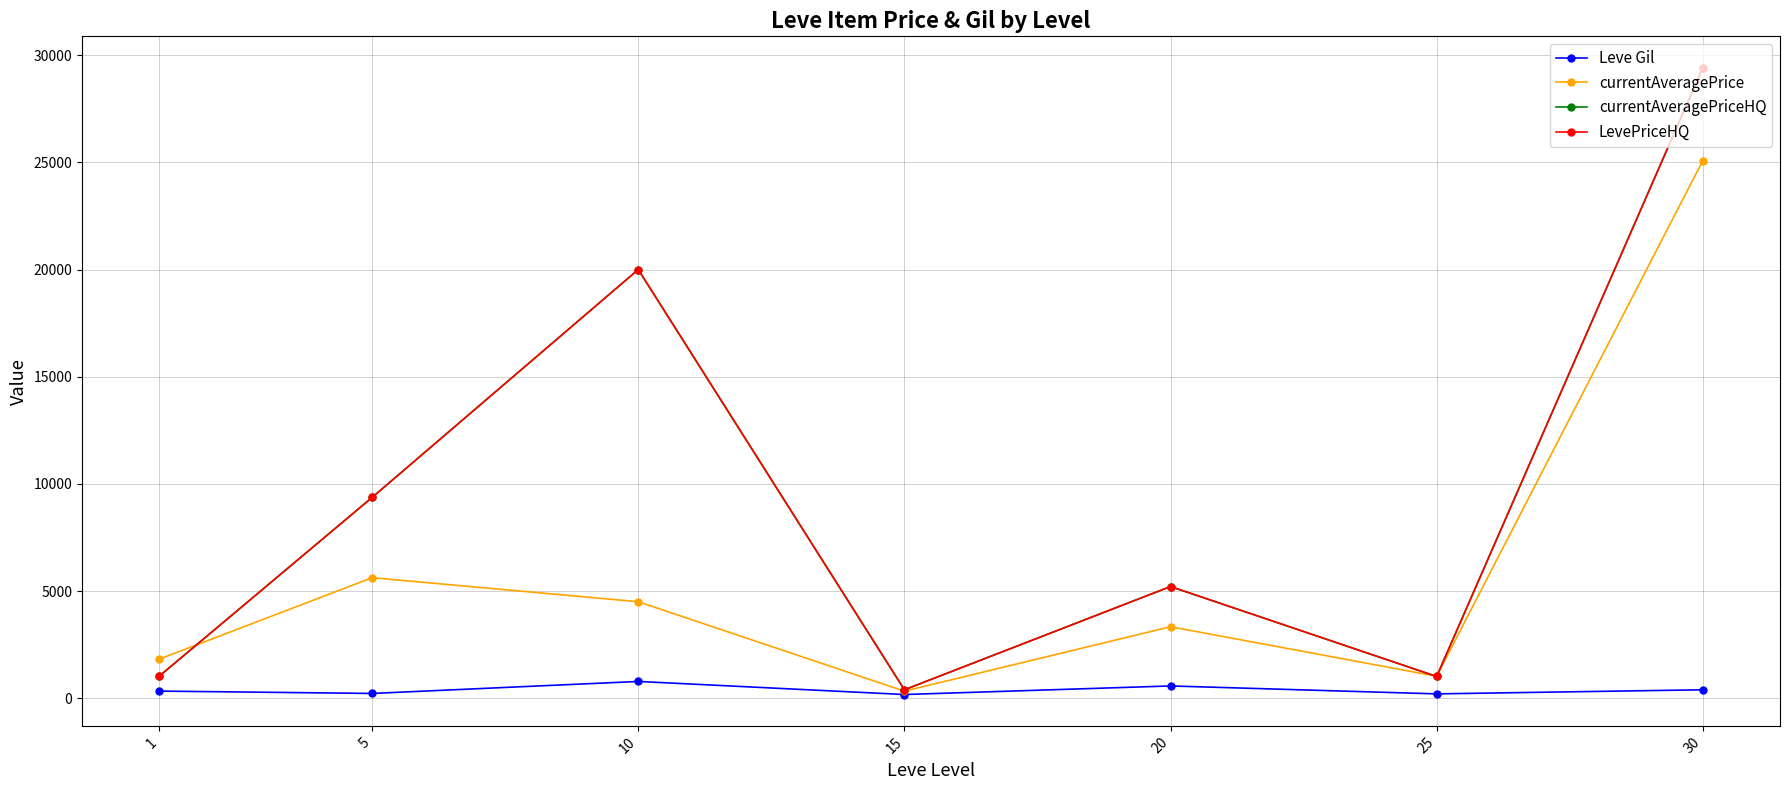

True or false: currentAveragePrice has a value of 3332 at 20.

True